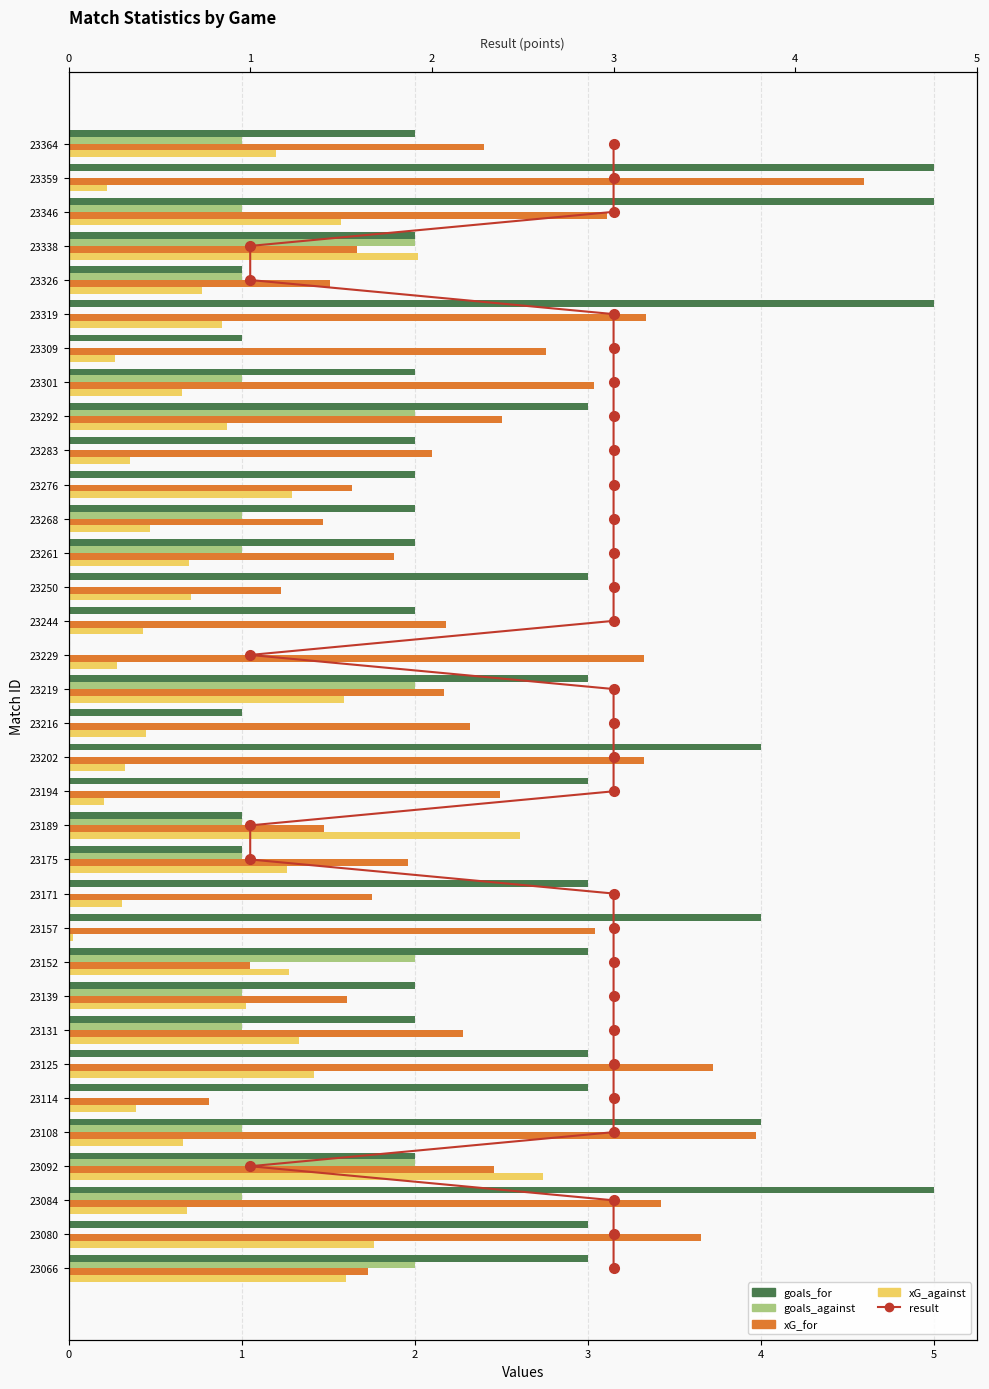

Is the value of xG_against at 23131 greater than the value of goals_against at 23080?

Yes